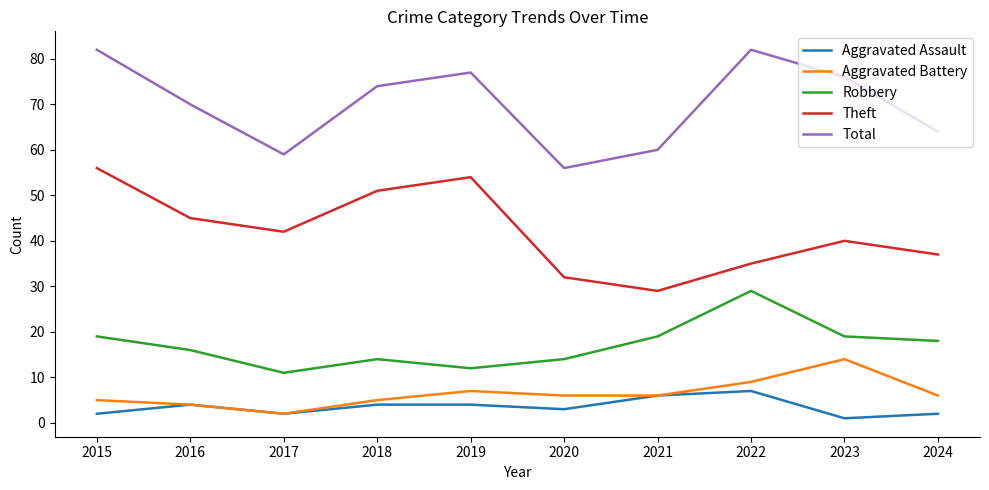

What is the minimum value shown in the chart?

1